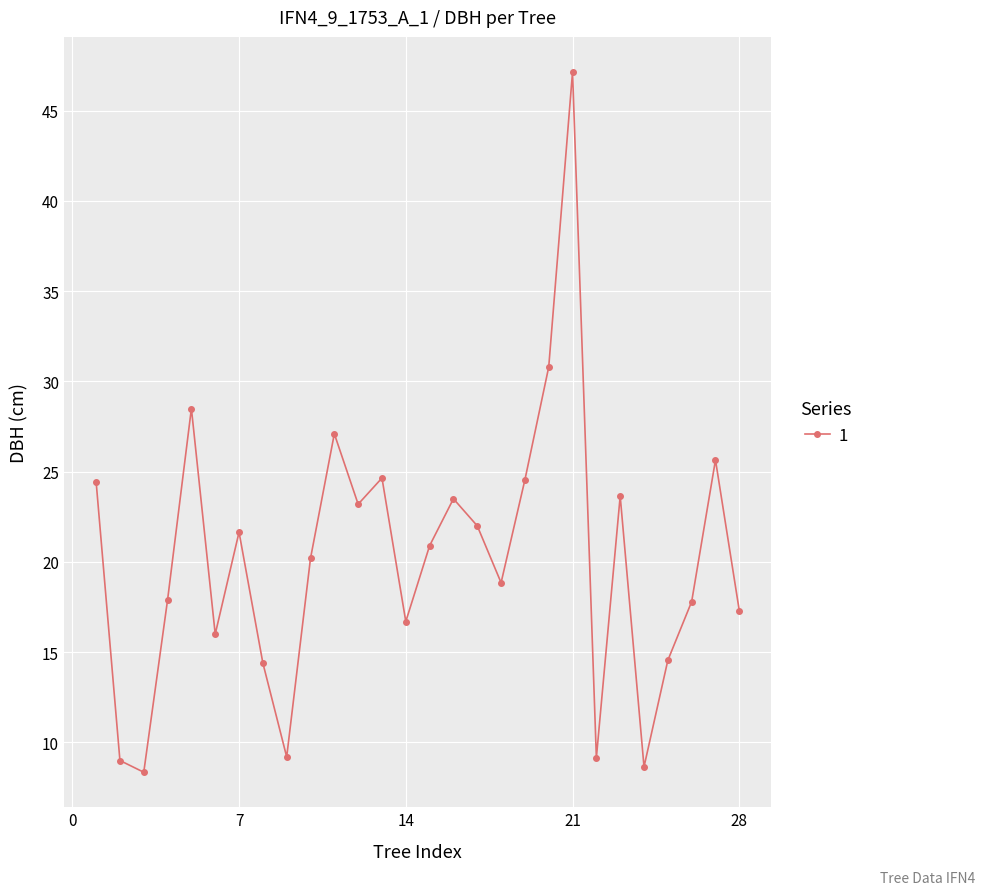

What is the value of the 11th point from the left?

27.1